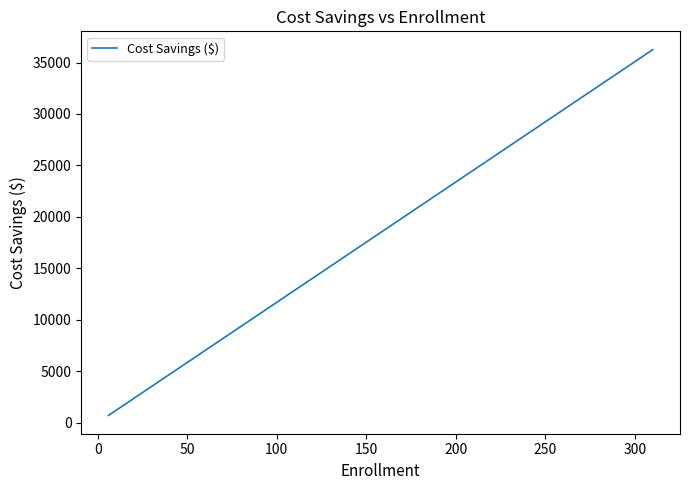

What is the minimum value shown in the chart?

701.6